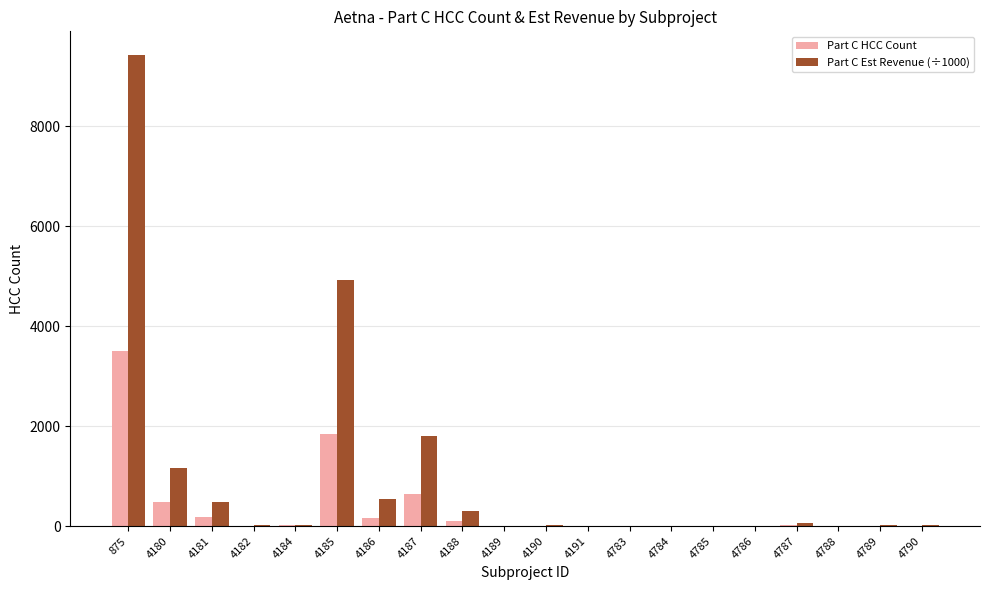

What is the sum of all Part C Est Revenue (÷1000) values?

18865.2